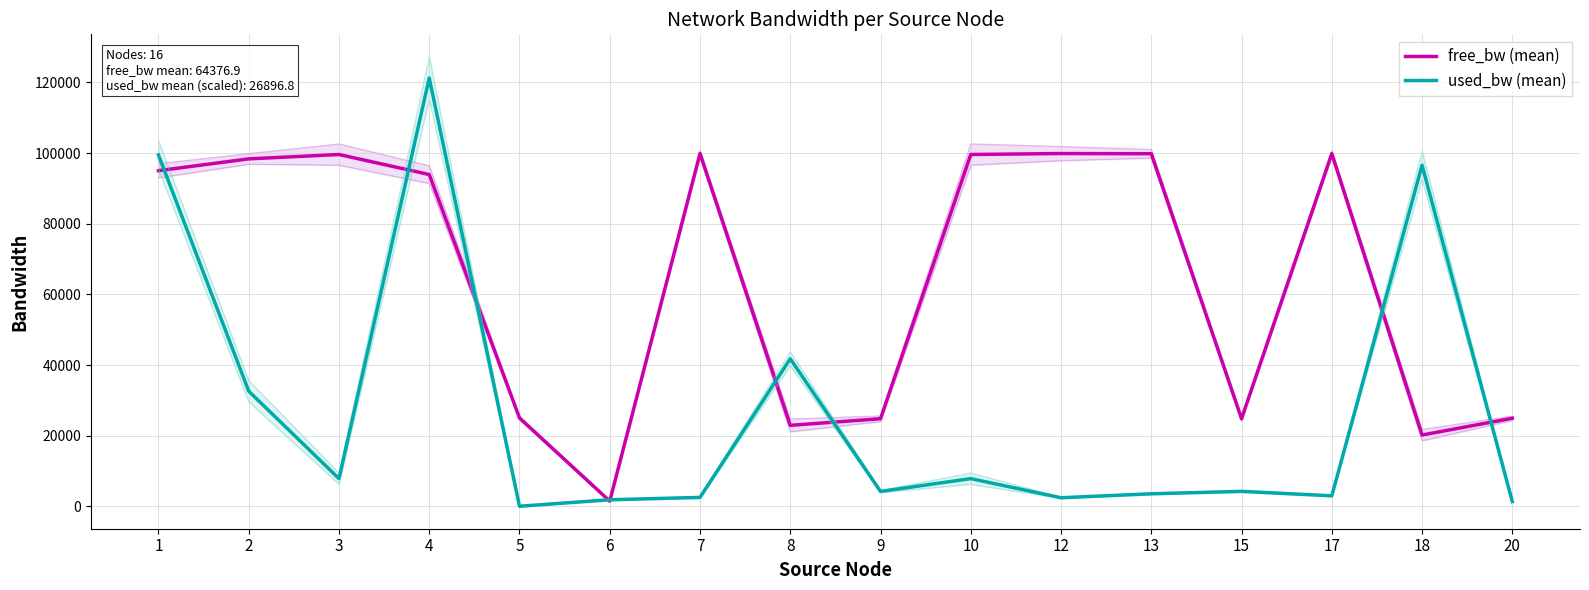

What is the difference between the maximum and minimum values in the used_bw (mean) series?

121268.4